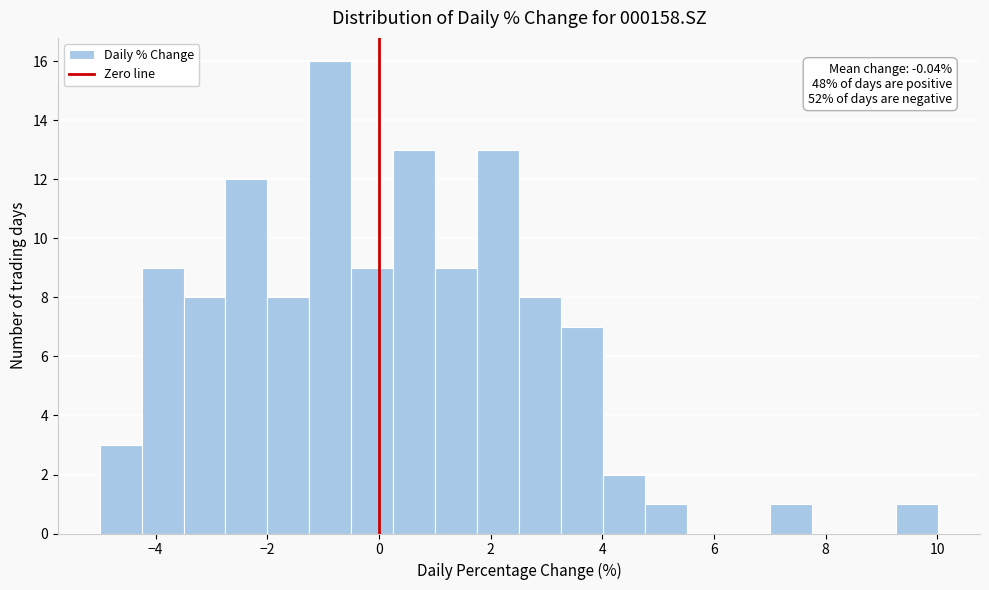

Around what value on the x-axis is the tallest bar? Give the approximate position of its centre, as read against the axis.

-0.8